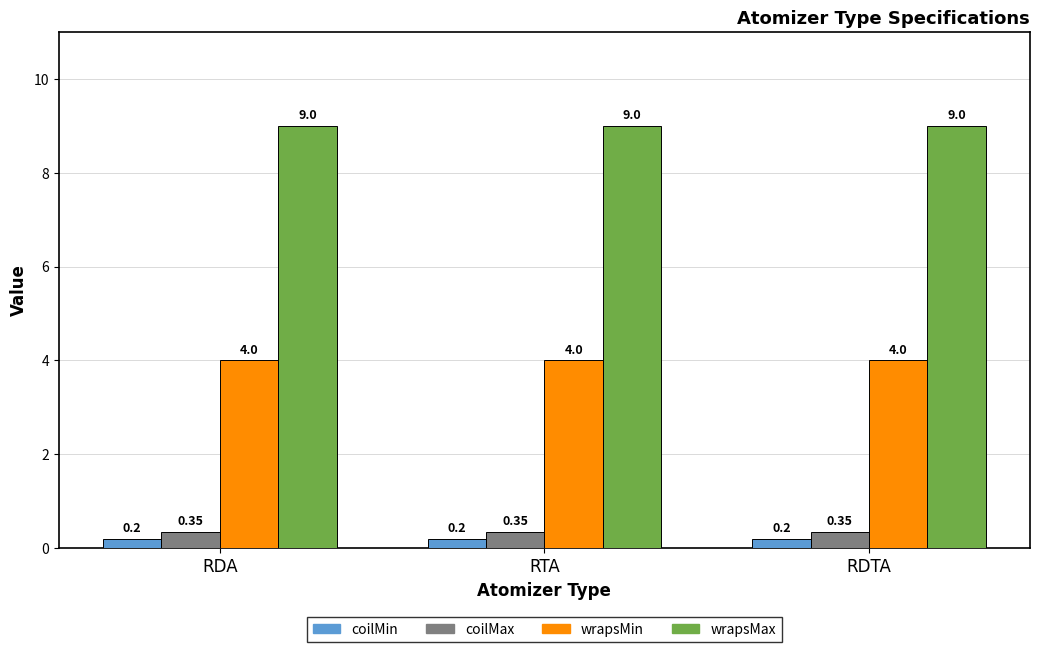

What is the sum of the wrapsMin values at RTA and RDTA?

8.0